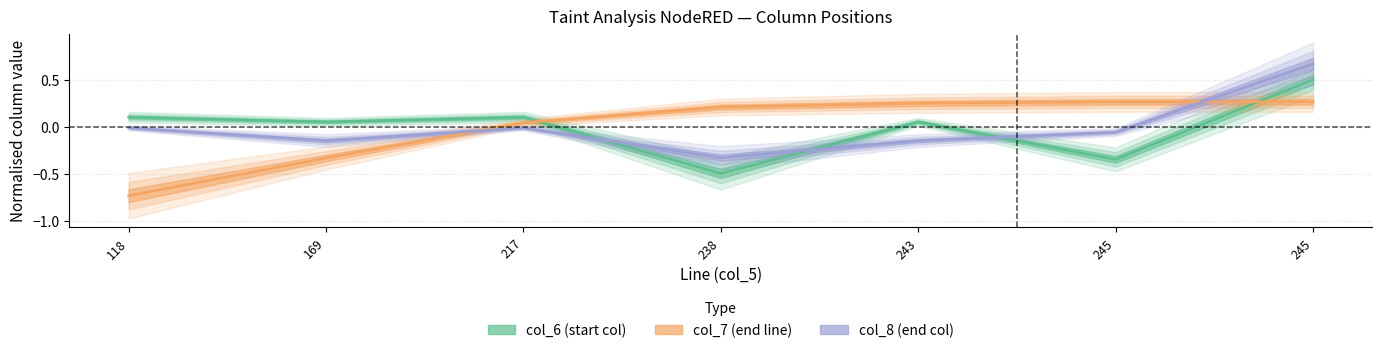

Reading right to left, transcribe all the data shown in this chart.

col_6: 0.5	-0.3	0.1	-0.5	0.1	0.1	0.1
col_7: 0.3	0.3	0.3	0.2	0.0	-0.3	-0.7
col_8: 0.7	-0.1	-0.1	-0.3	-0.0	-0.1	-0.0